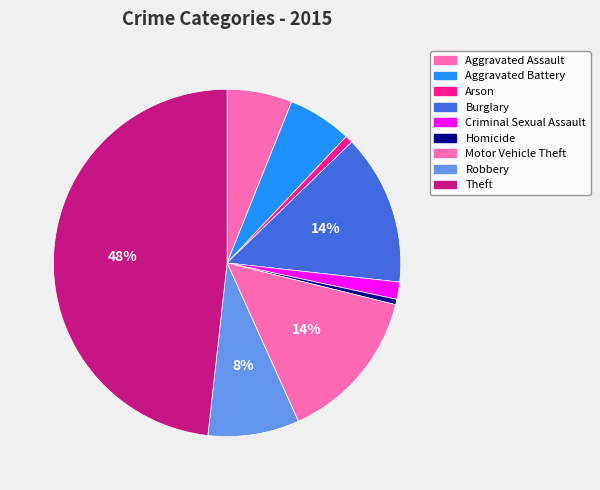

What percentage is the Robbery slice, to the nearest percent?

8%